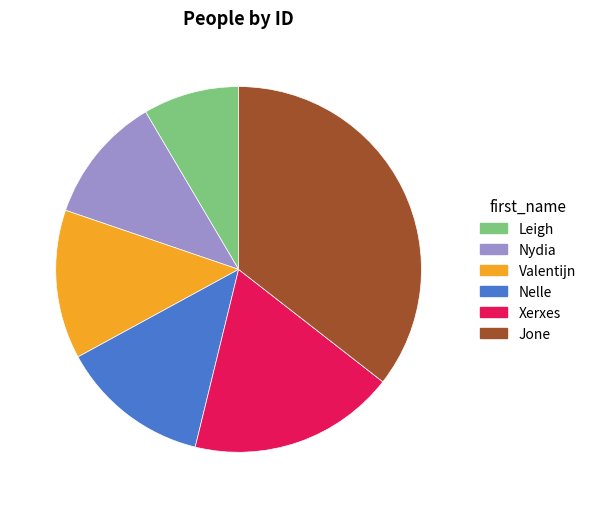

What is the smallest slice in the pie chart?

Leigh